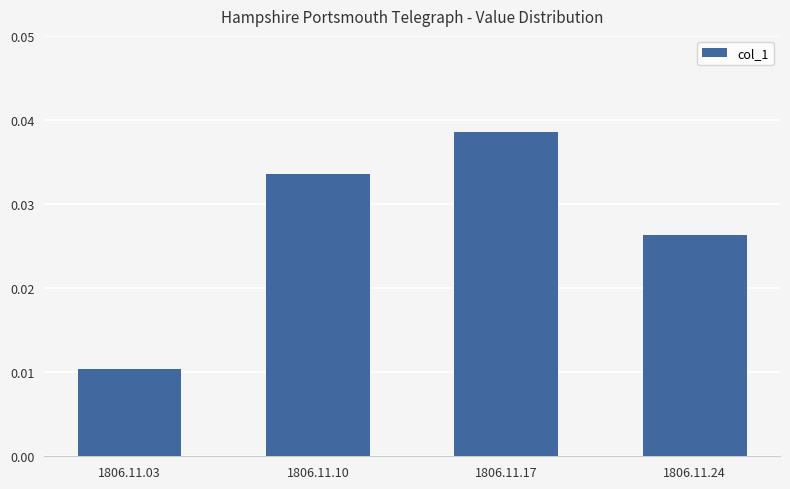

Where is the data nearest to the value 0?

1806.11.03